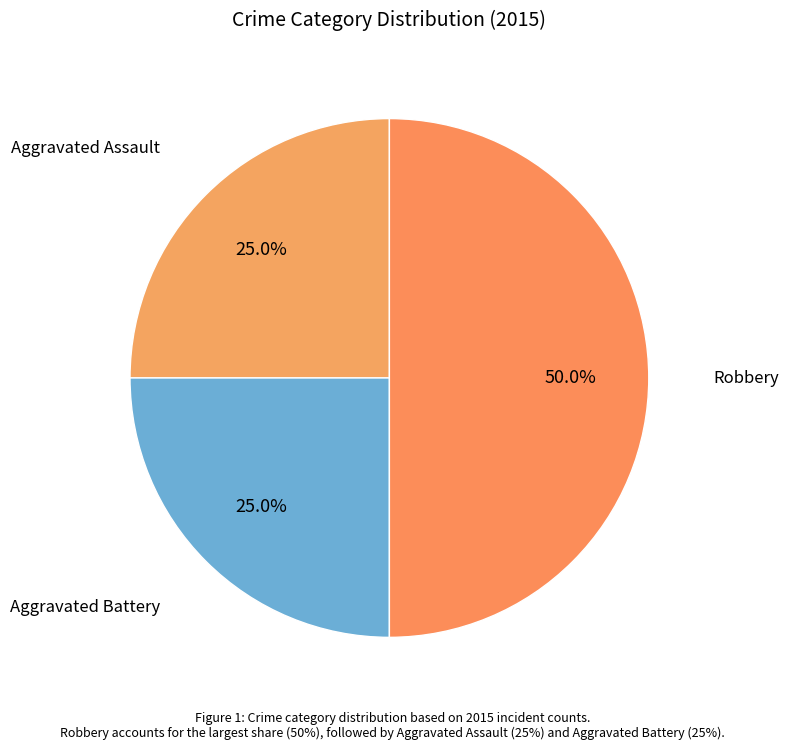

Count the number of slices in the pie.

3